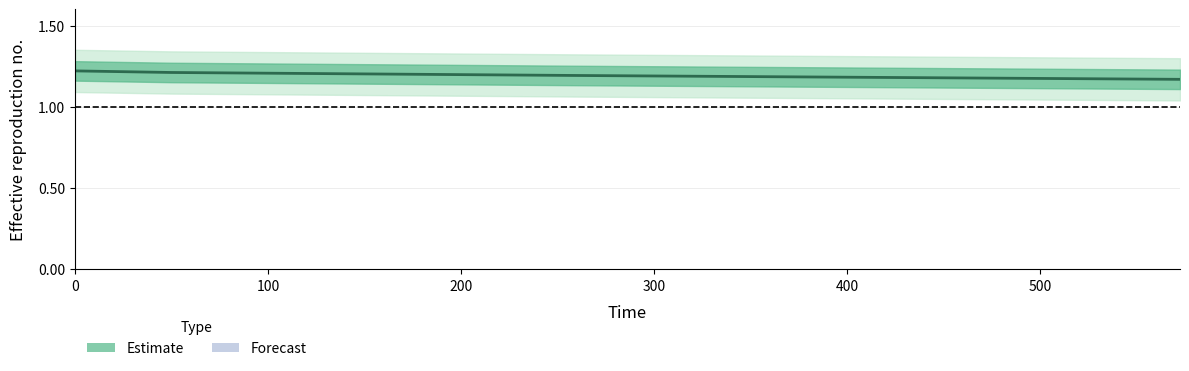

The chart shows a value of 1.2 at 200. True or false?

True